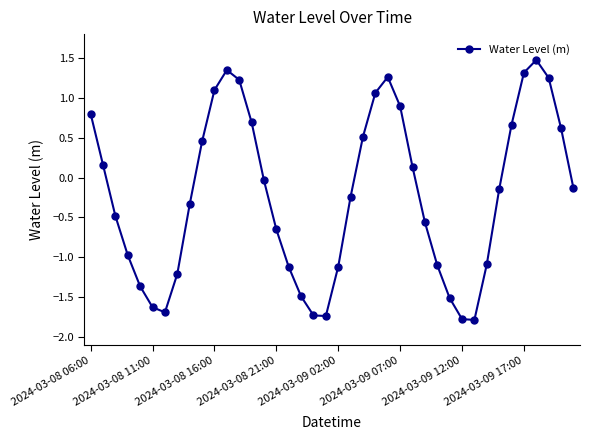

How many points are lower than both their immediate neighbors (excluding endpoints)?

3